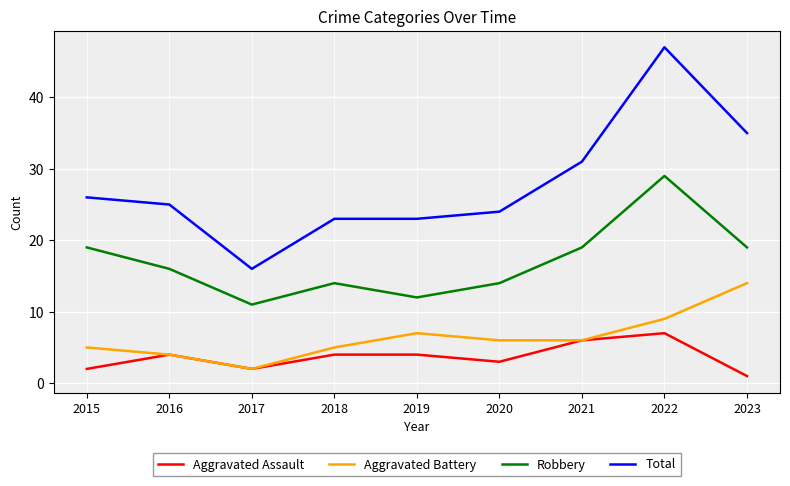

Count the number of data series in this chart.

4